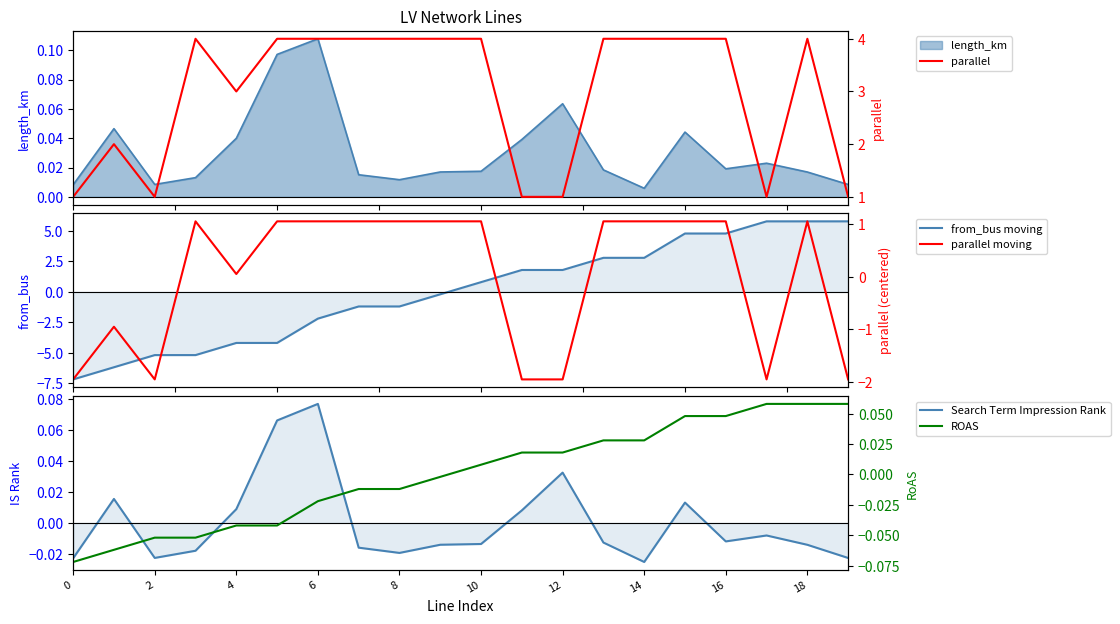

What is the difference between the second highest and second lowest values in the from_bus moving series?

12.0